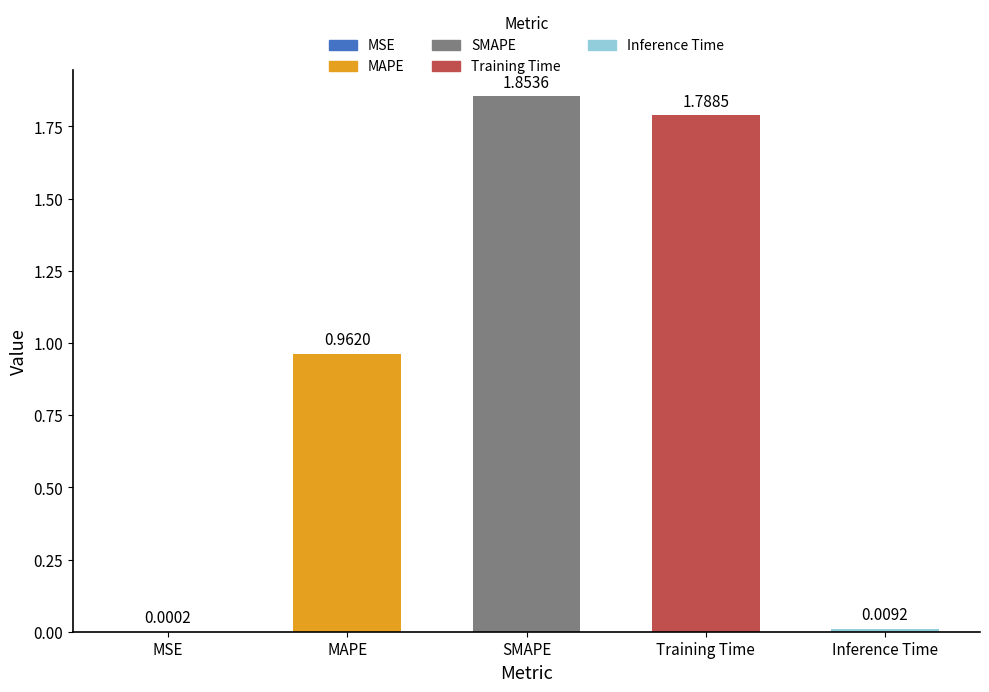

What is the change in value from MAPE to SMAPE?

+0.9